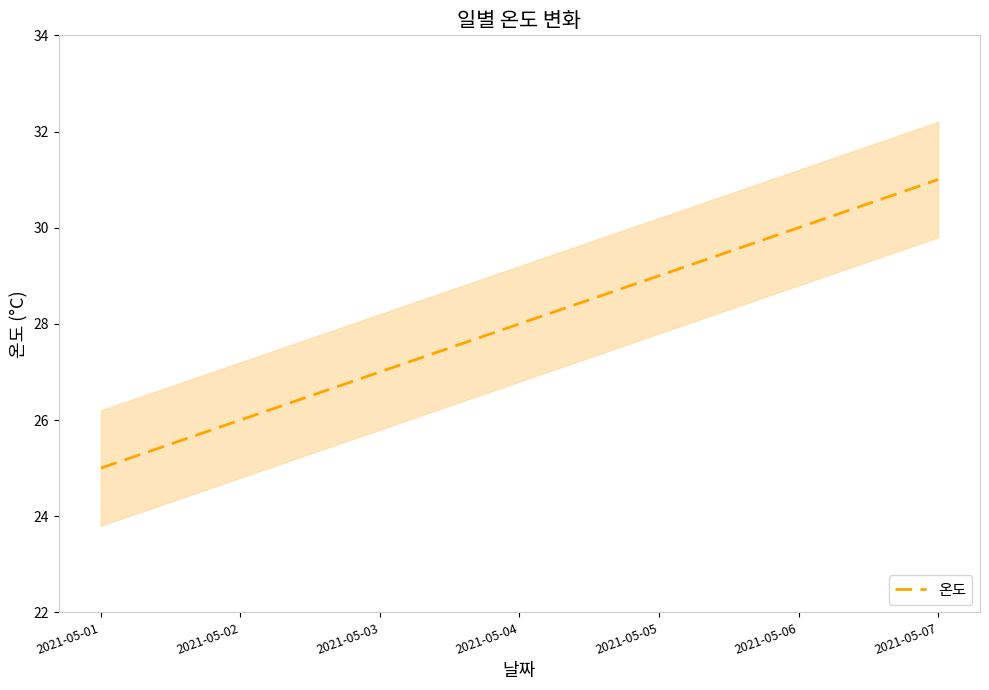

What is the difference between the values at 2021-05-04 and 2021-05-03?

1